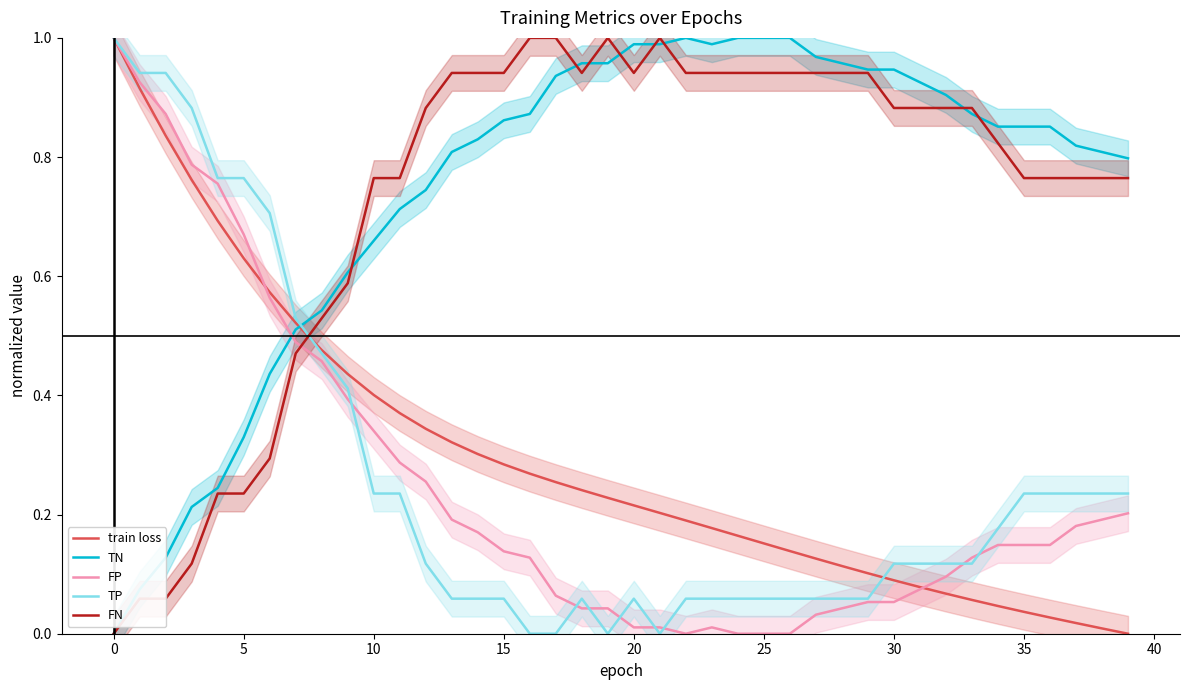

At how many categories does at least one series exceed 0?

40